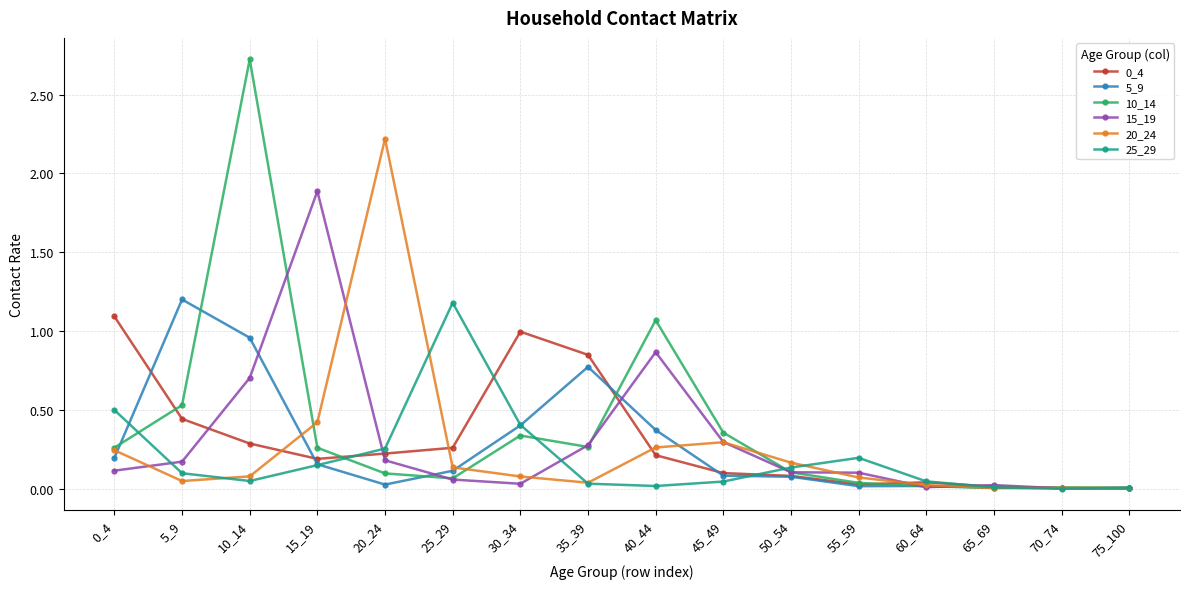

Does the chart display data point markers on the line(s)?

Yes